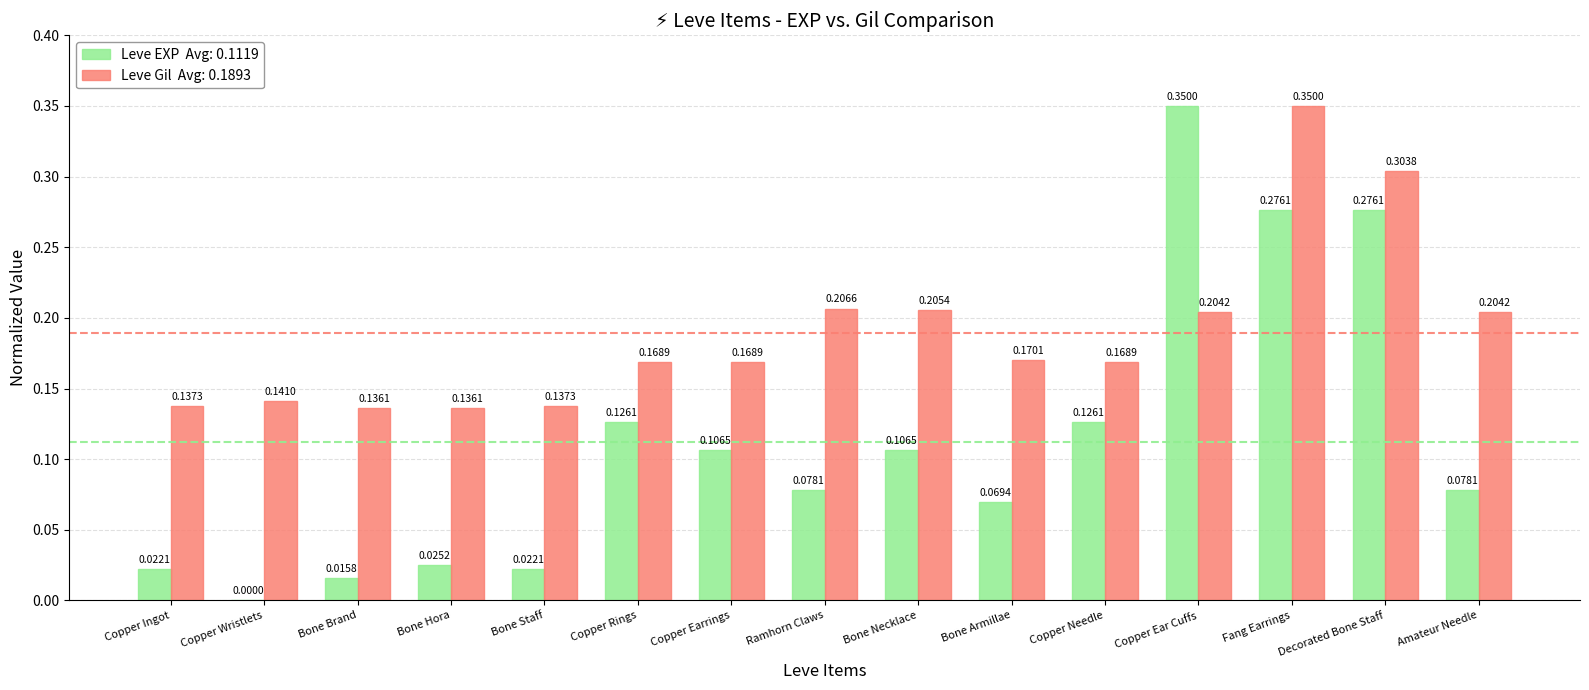

At which category is the sum across all series the highest?

Fang Earrings